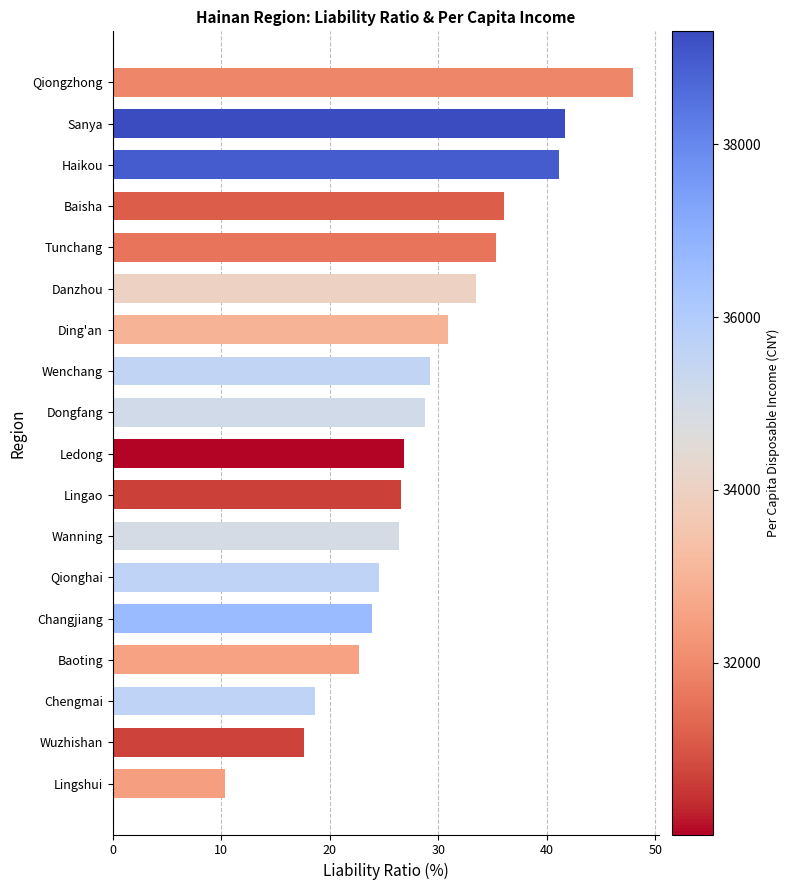

The value at Baoting is 22.7. True or false?

True